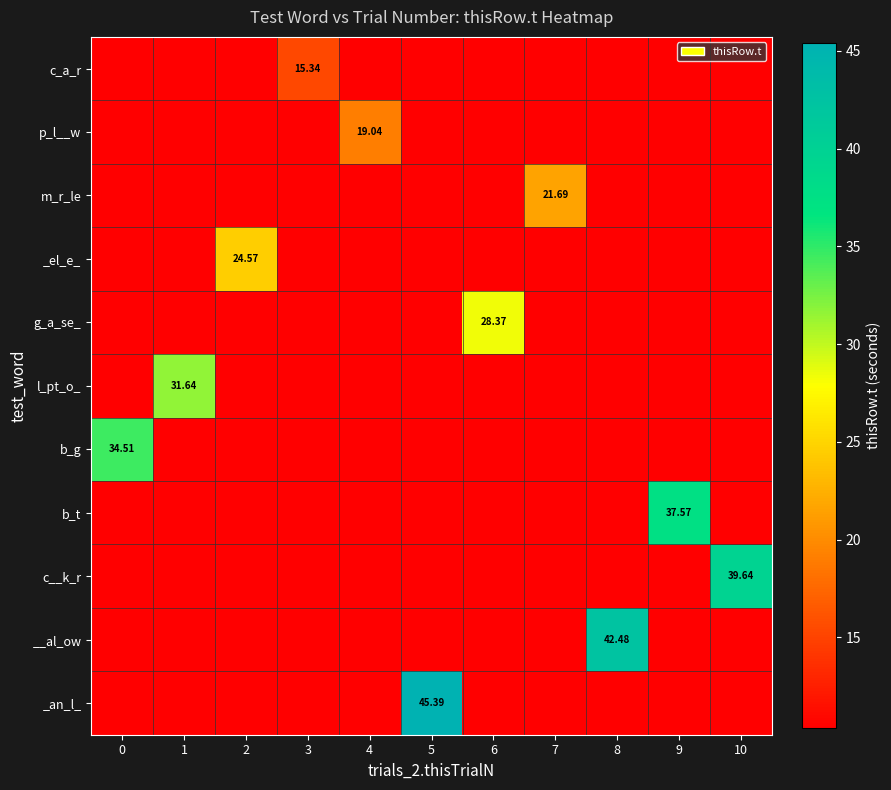

Which series changed the most between 5 and 8?

_an_l_